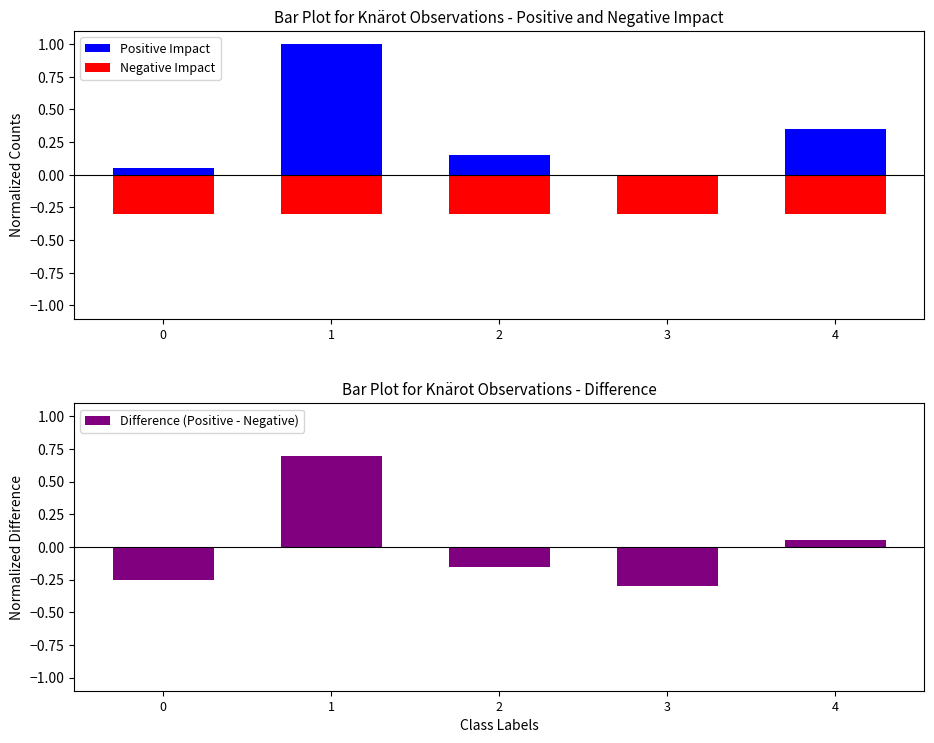

Rank the series by their maximum value, from lowest to highest.

Negative Impact, Difference (Positive - Negative), Positive Impact